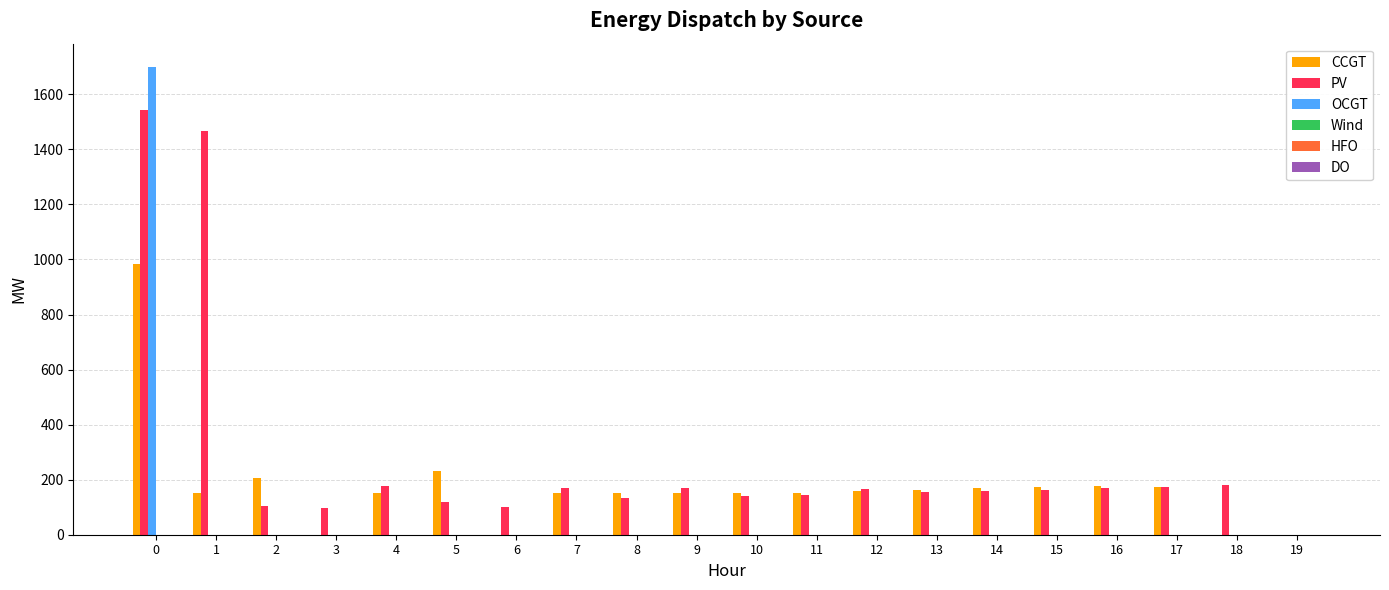

The value of OCGT at 1 is 0. True or false?

True